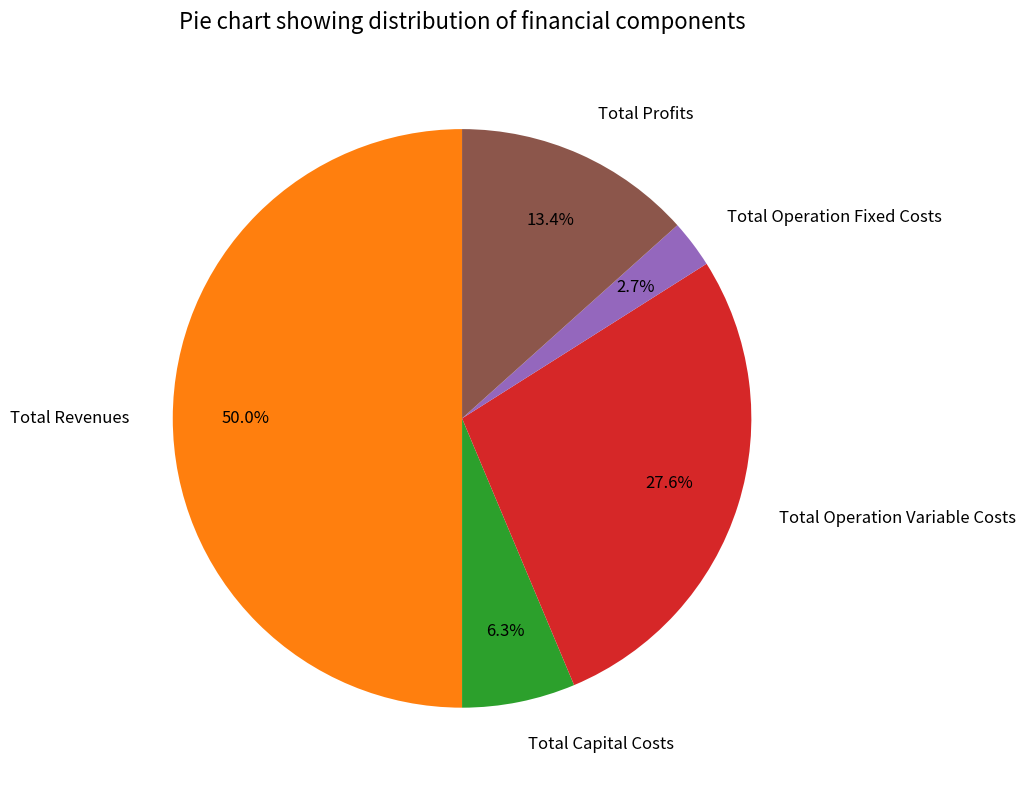

Count the number of slices in the pie.

5